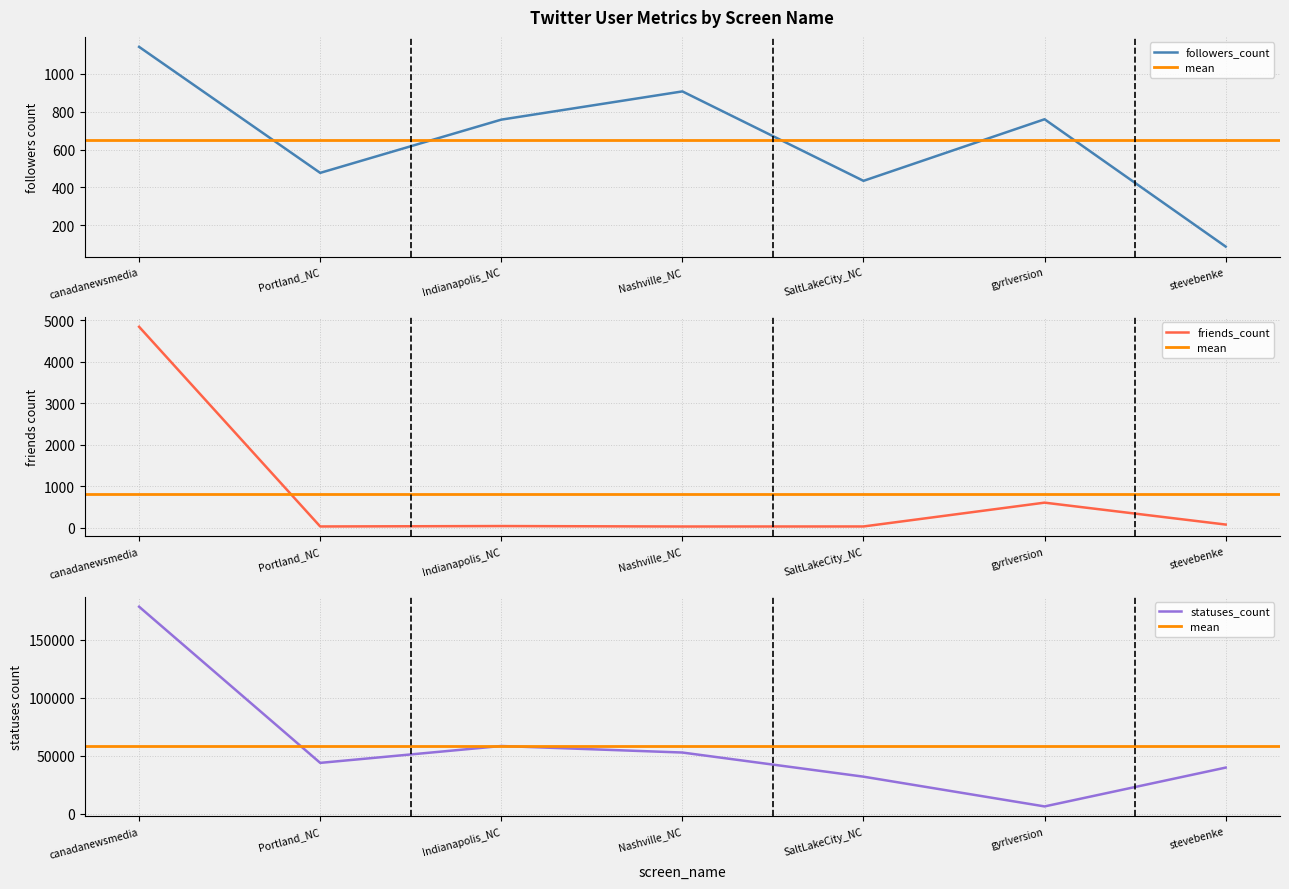

Does the chart display data point markers on the line(s)?

No